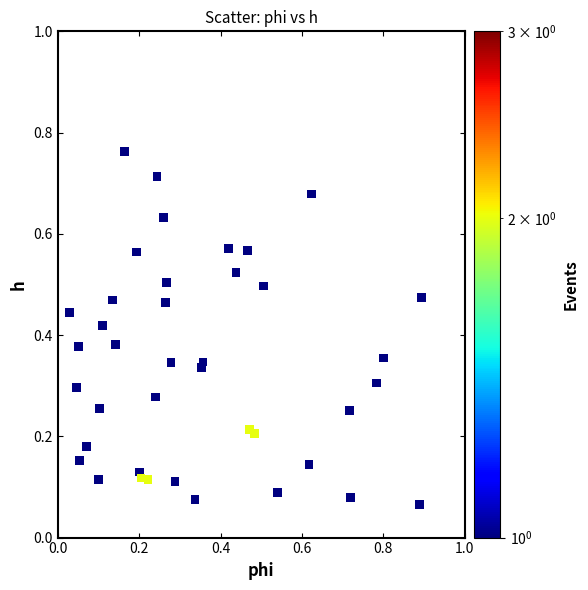

What is the range of X values (max minus min)?

0.9